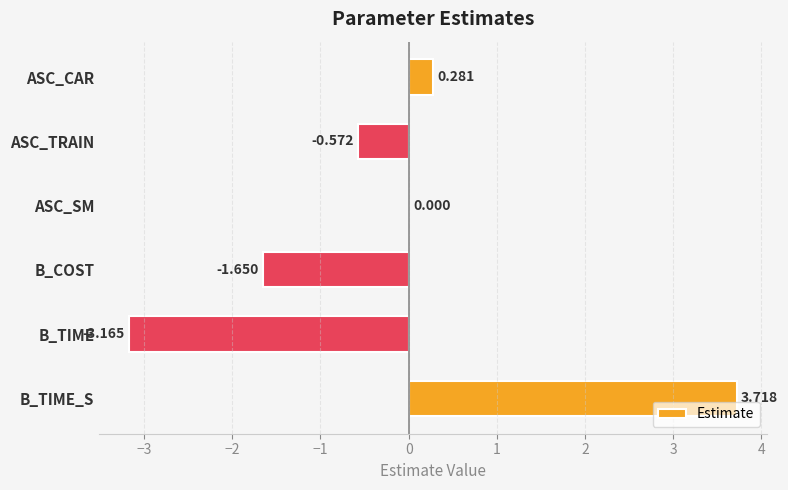

Between B_COST and ASC_TRAIN, which is larger?

ASC_TRAIN